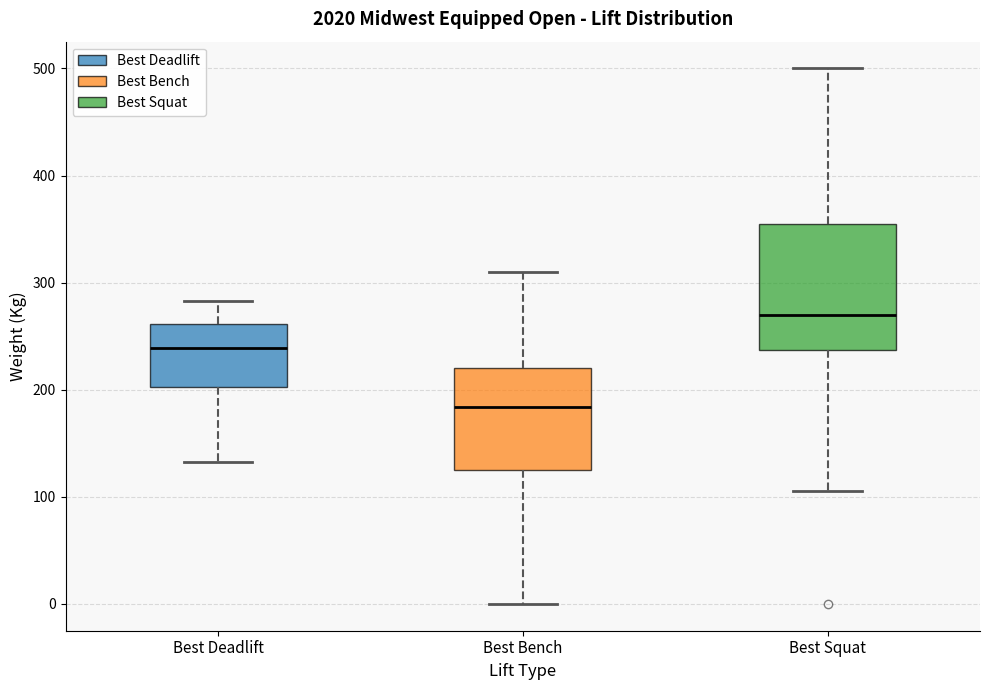

Reading left to right, read every box against the y-axis: the position of its median line, the range the box covers, and the ends of its whiskers. The values are not printed on the chart, so give them approximately, as read against the axis.

Best Deadlift: median 240, box 200 to 260, whiskers 130 to 280
Best Bench: median 180, box 130 to 220, whiskers 0 to 310
Best Squat: median 270, box 240 to 360, whiskers 110 to 500